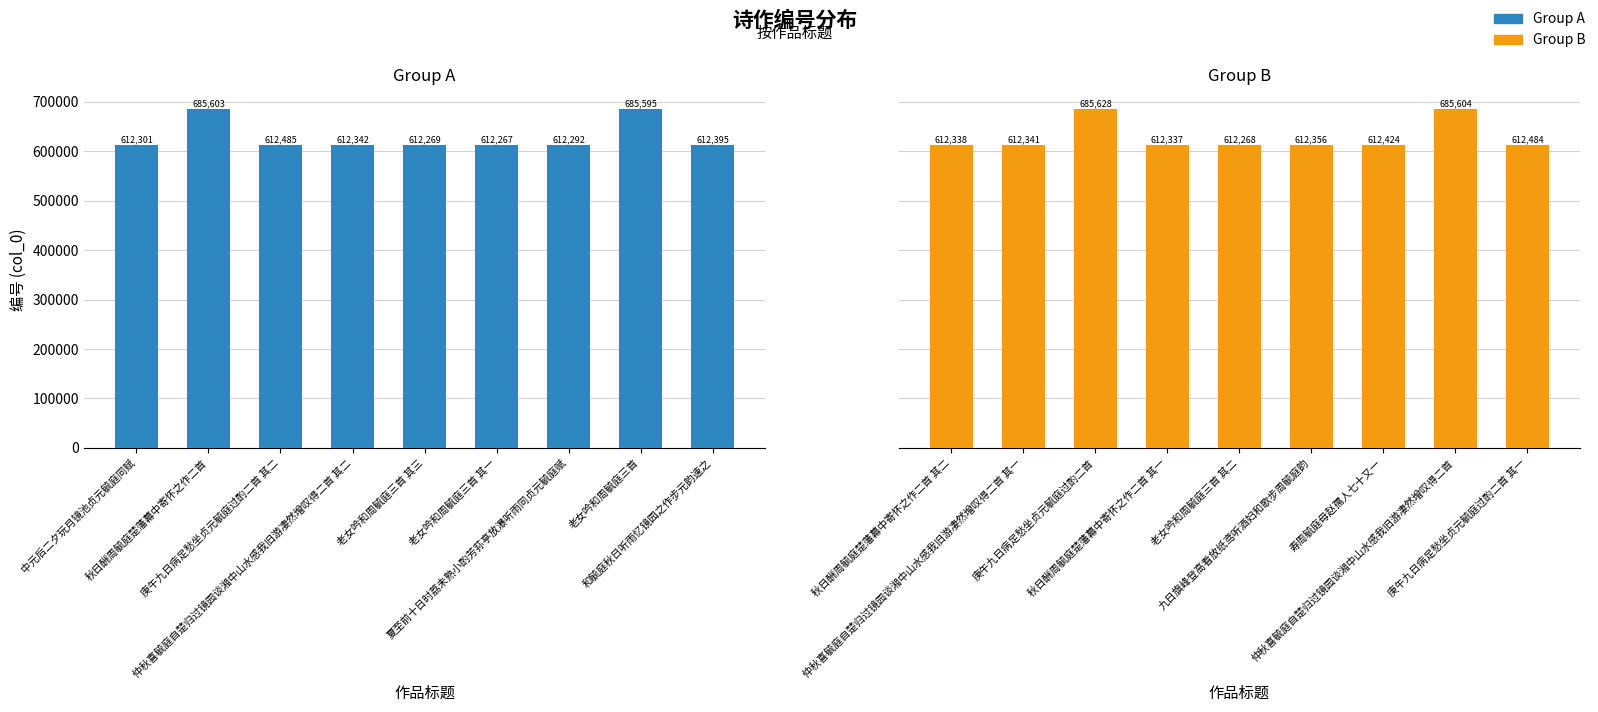

Which has a higher value, 庚午九日病足愁坐贞元毓庭过酌二首 其二 or 秋日酬周毓庭楚藩幕中寄怀之作二首?

秋日酬周毓庭楚藩幕中寄怀之作二首